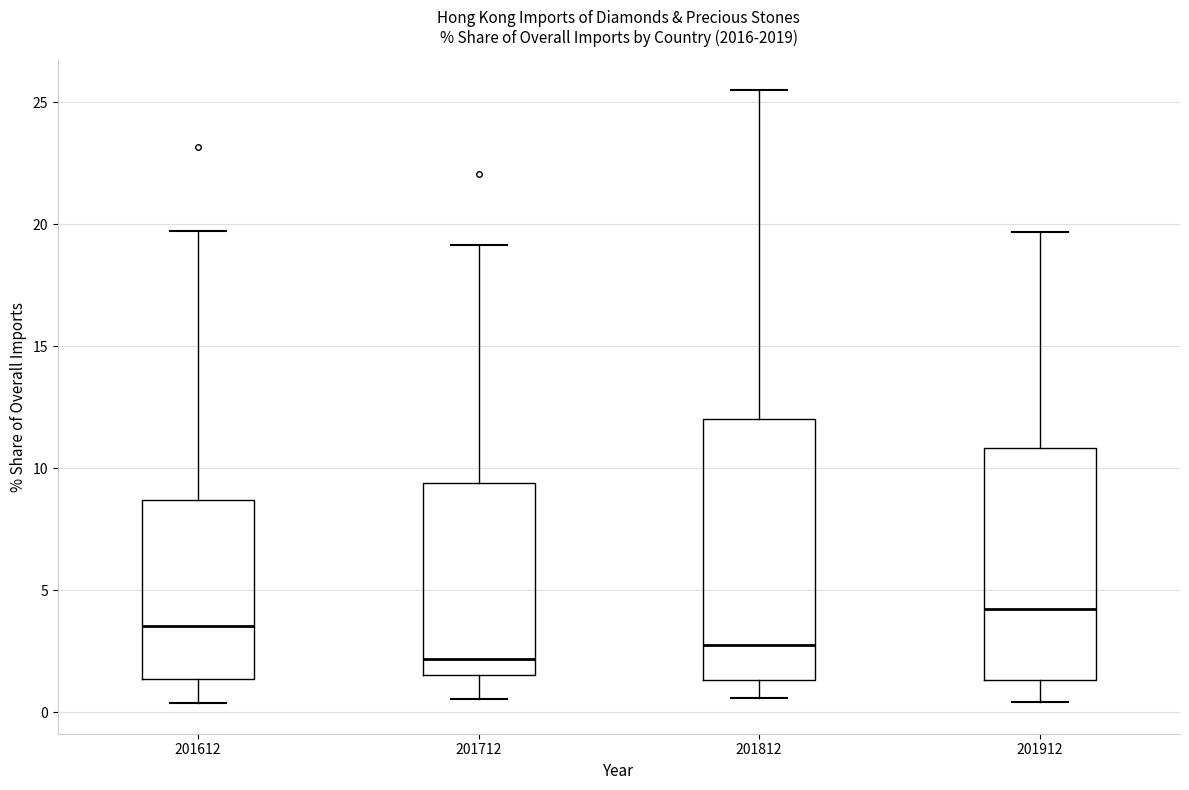

Which box is the tallest, from its lower edge to its upper edge?

201812